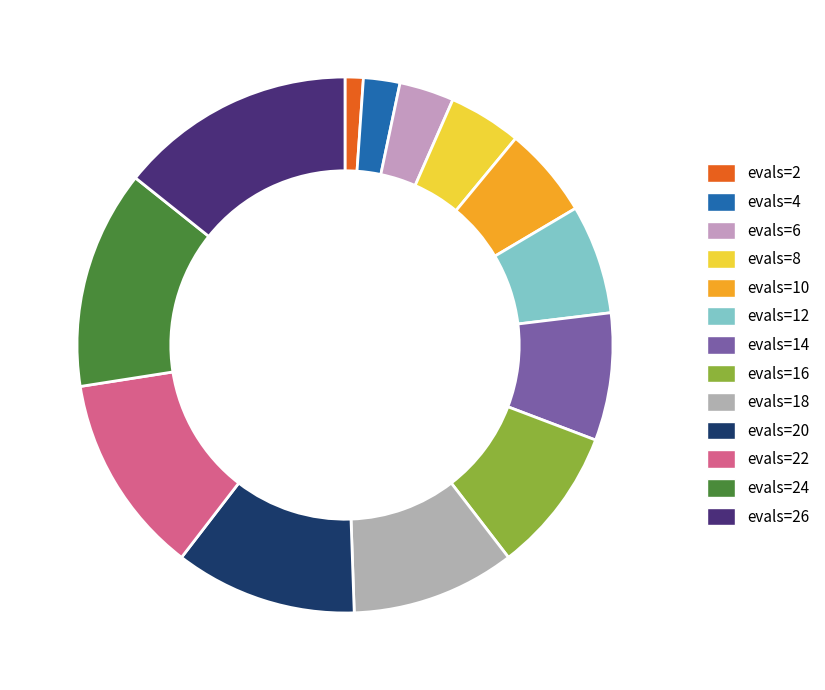

How many slices are in this pie chart?

13